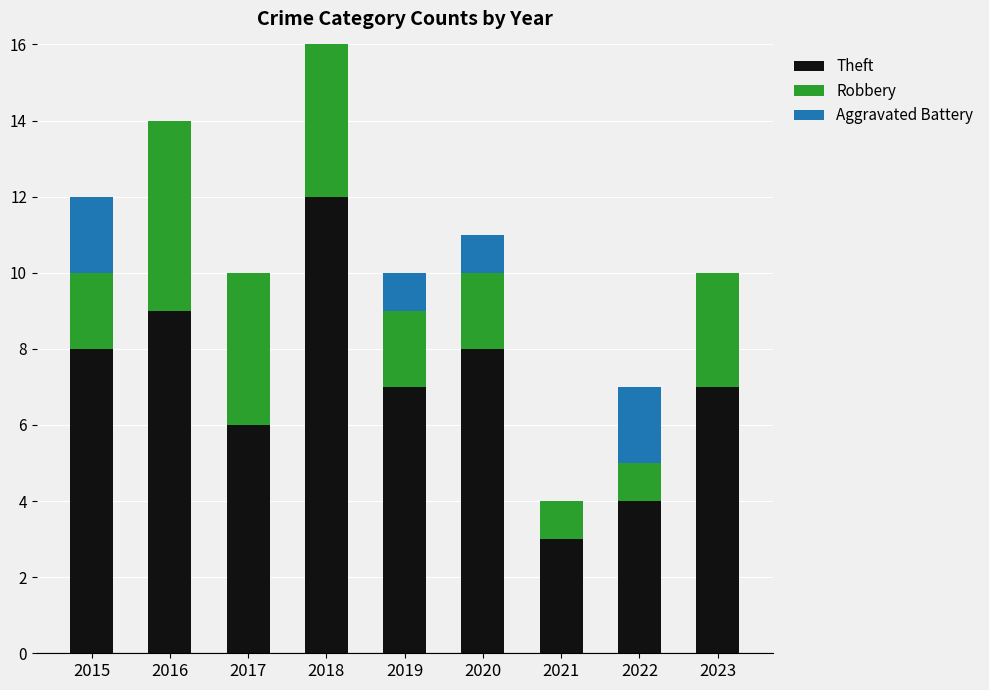

What is the sum of the Theft values at 2019 and 2023?

14